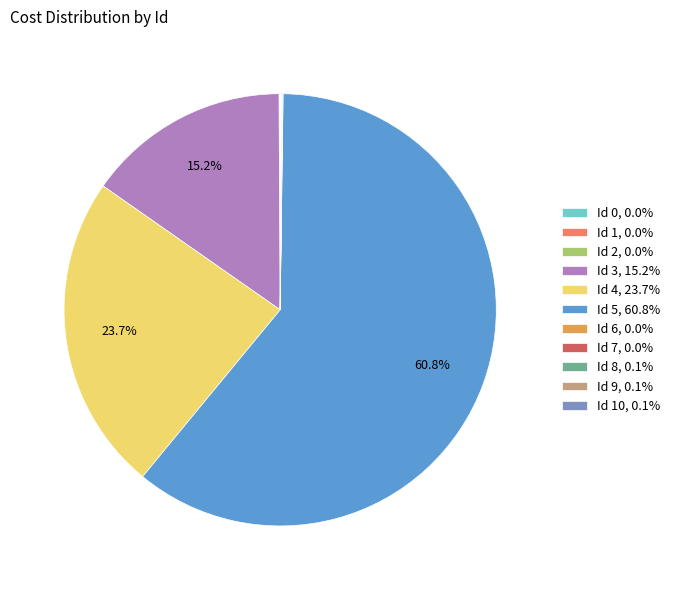

Does any single category account for the majority?

Yes